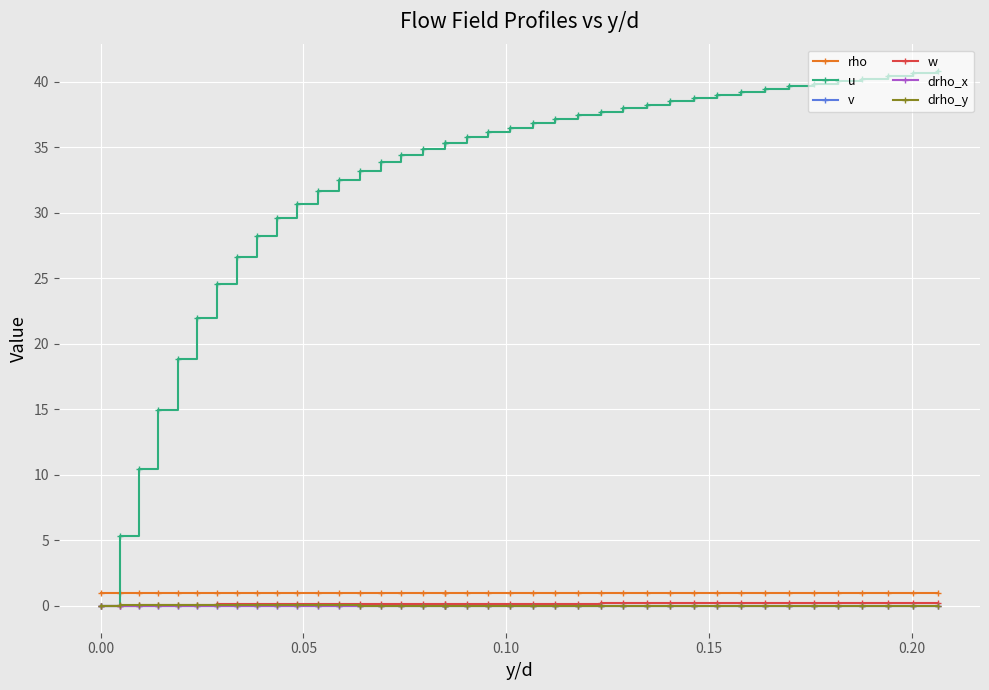

What is the greatest value displayed?

40.8